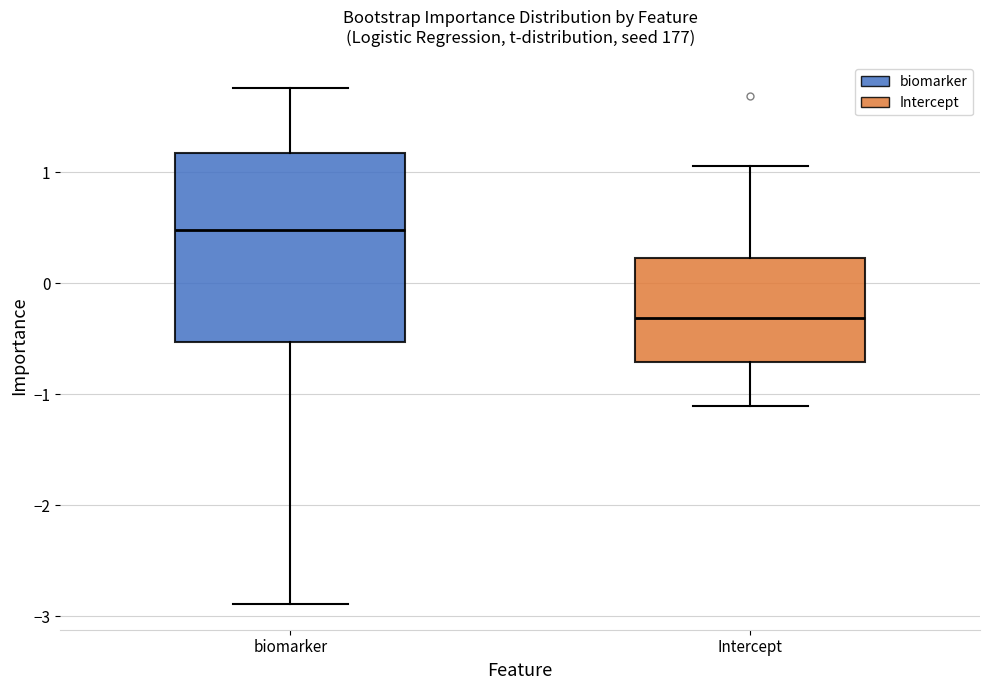

Which box has the highest median line?

biomarker